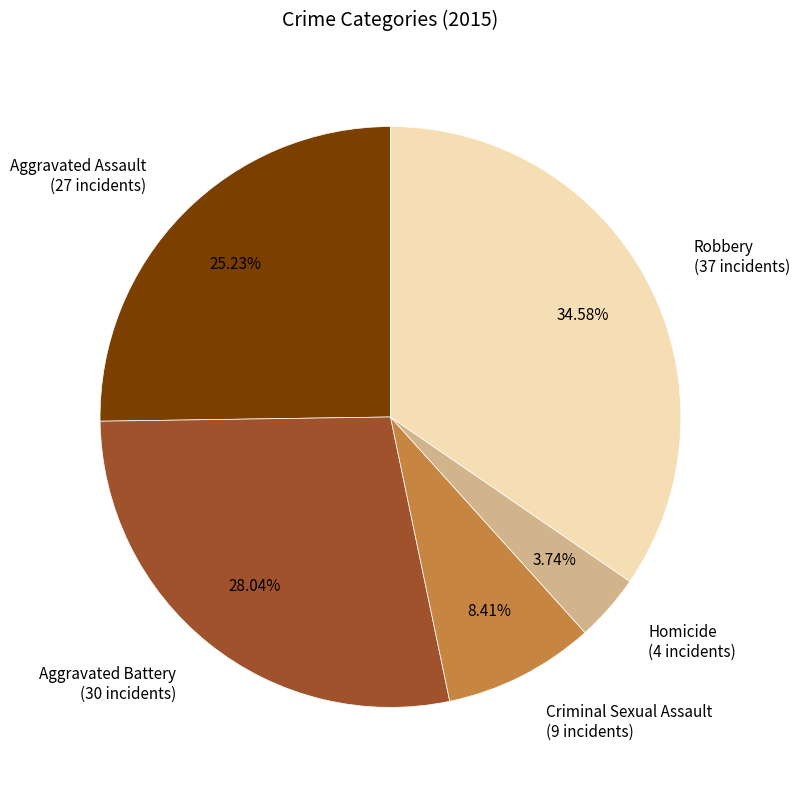

What is the ratio of the value at Aggravated Assault to the value at Criminal Sexual Assault?

3.0